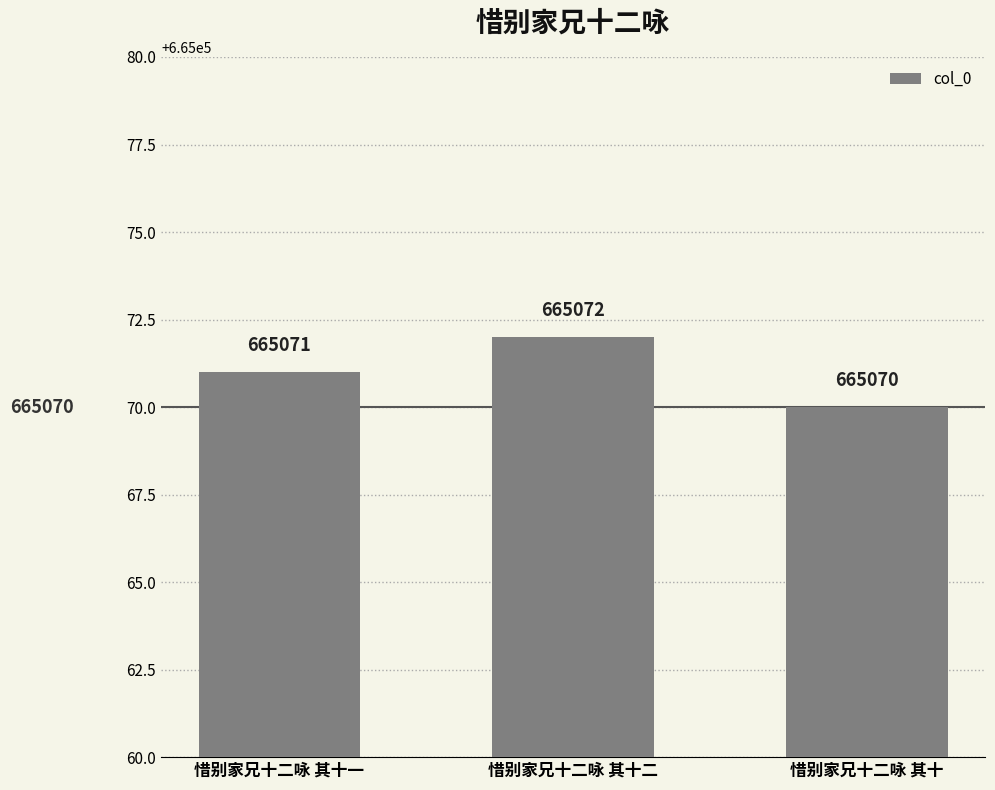

Are the bars horizontal?

No